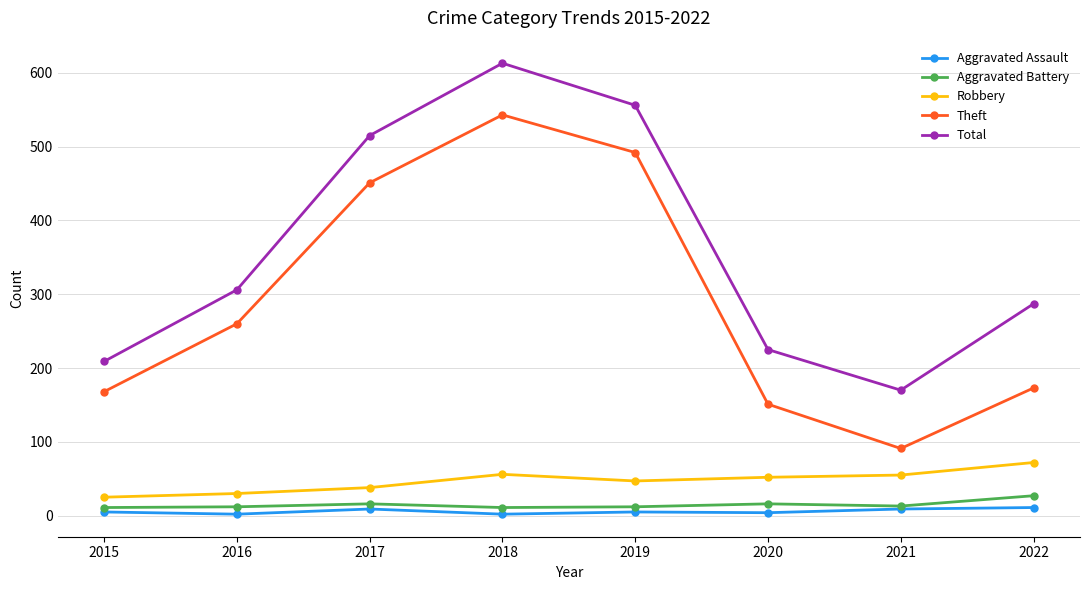

What is the value of the Robbery point at the 3rd from the left?

38